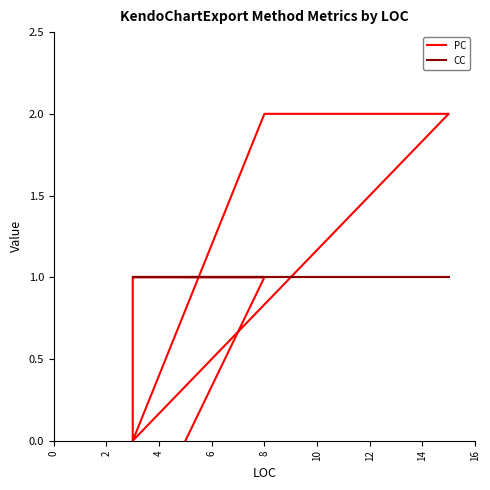

What is the average value of the PC series?

1